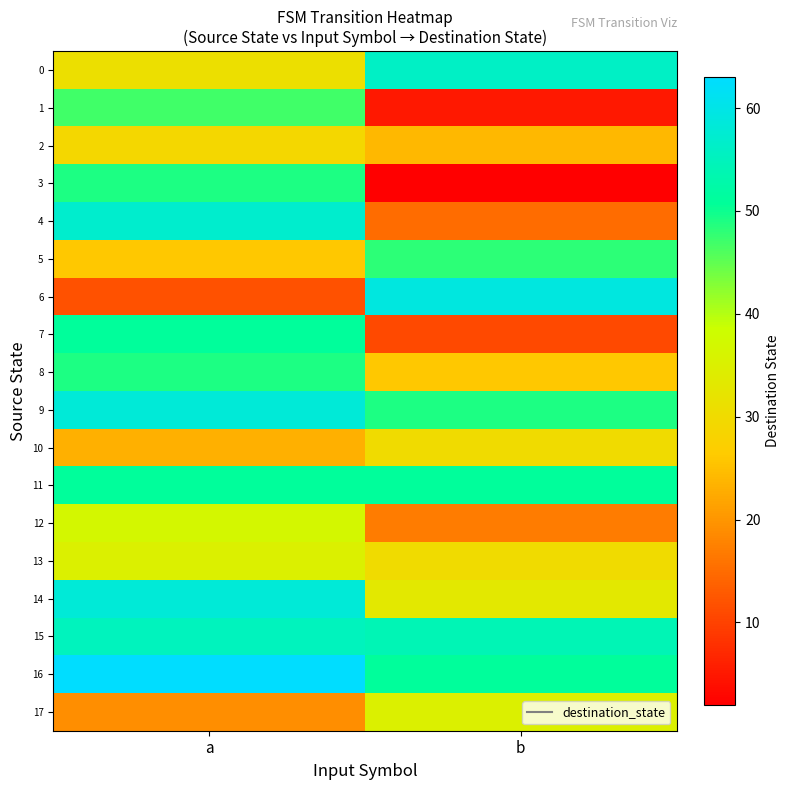

Reading left to right, transcribe all the data shown in this chart.

0: a=31	b=56
1: a=47	b=5
2: a=29	b=24
3: a=49	b=2
4: a=57	b=15
5: a=26	b=48
6: a=12	b=59
7: a=51	b=11
8: a=49	b=26
9: a=58	b=49
10: a=23	b=30
11: a=51	b=51
12: a=37	b=17
13: a=35	b=30
14: a=58	b=33
15: a=55	b=54
16: a=63	b=51
17: a=19	b=35